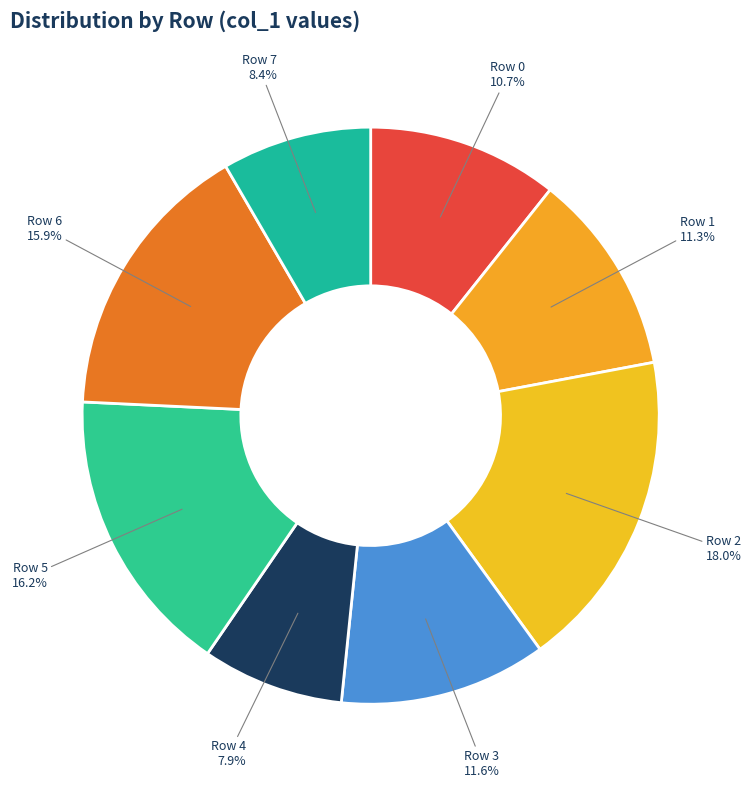

Is there any slice that represents more than half of the pie?

No